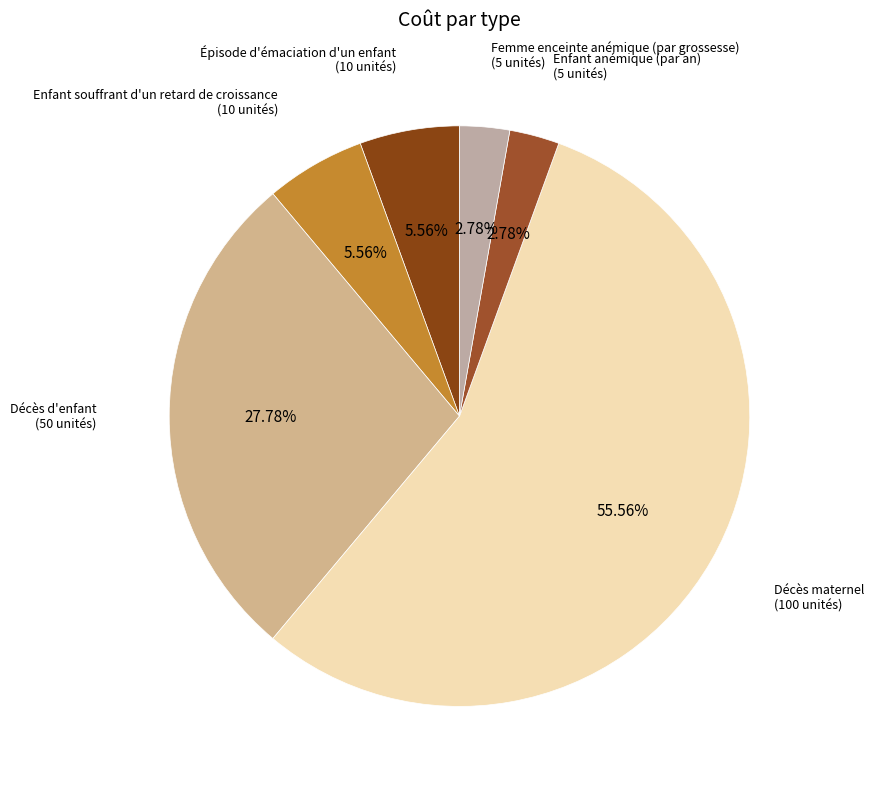

Is it true that Décès d'enfant is 28% of the pie?

True